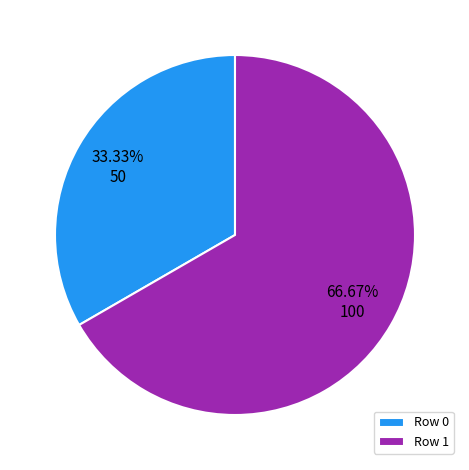

Rank the categories by value from lowest to highest.

Row 0, Row 1